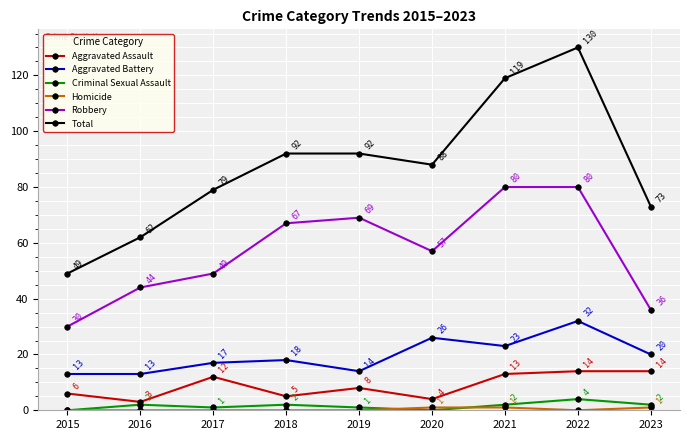

Where is Total nearest to the value 89?

2020